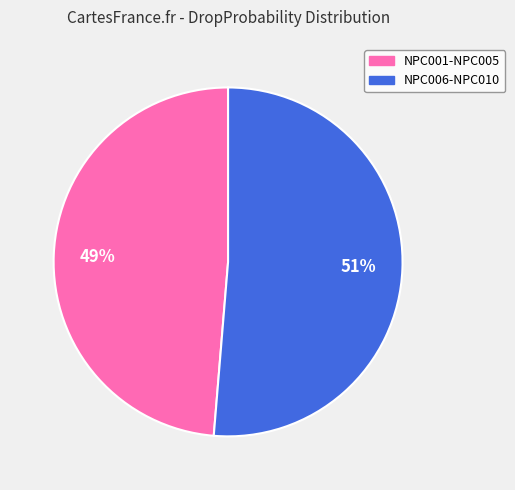

Does any single category account for the majority?

Yes